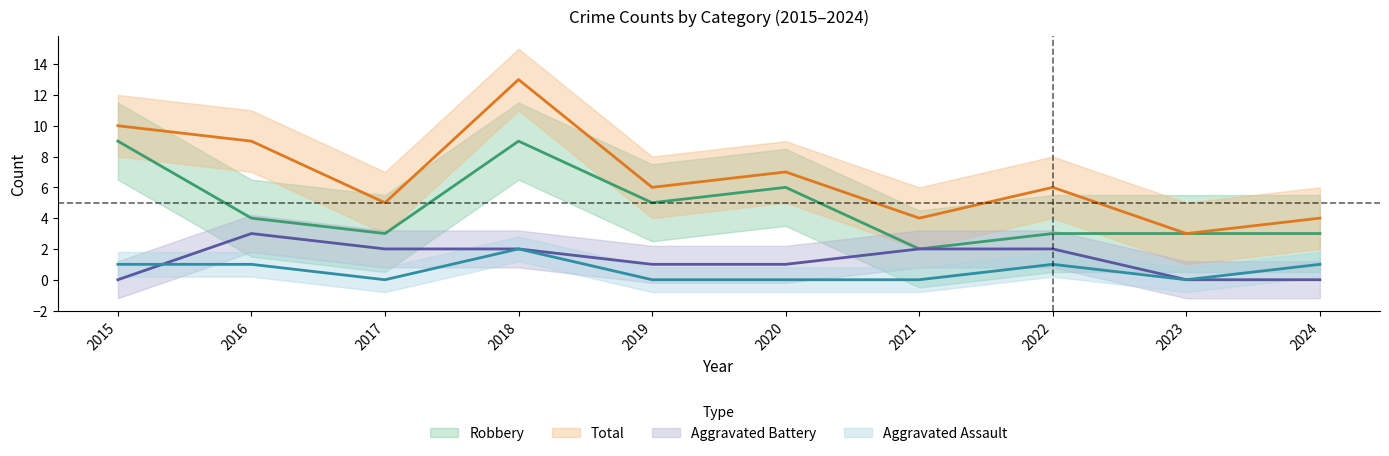

How many data points in Aggravated Battery are less than 2?

5